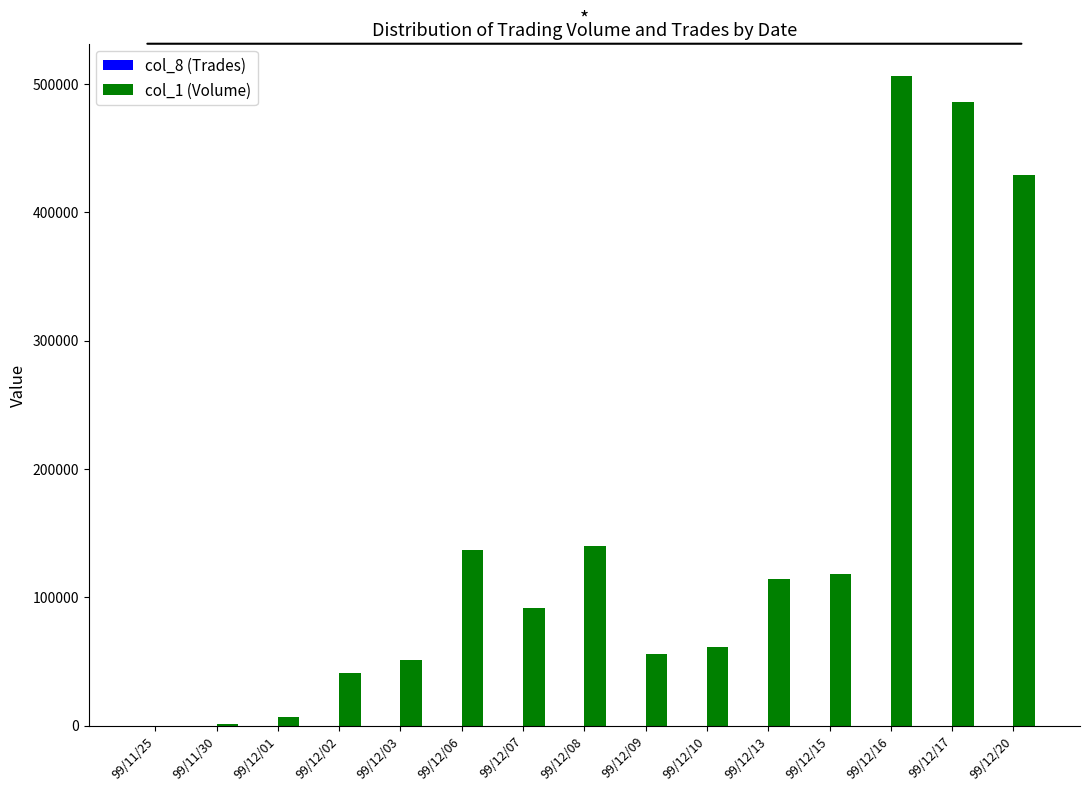

The value of col_1 (Volume) at 99/12/06 is 57962. True or false?

False